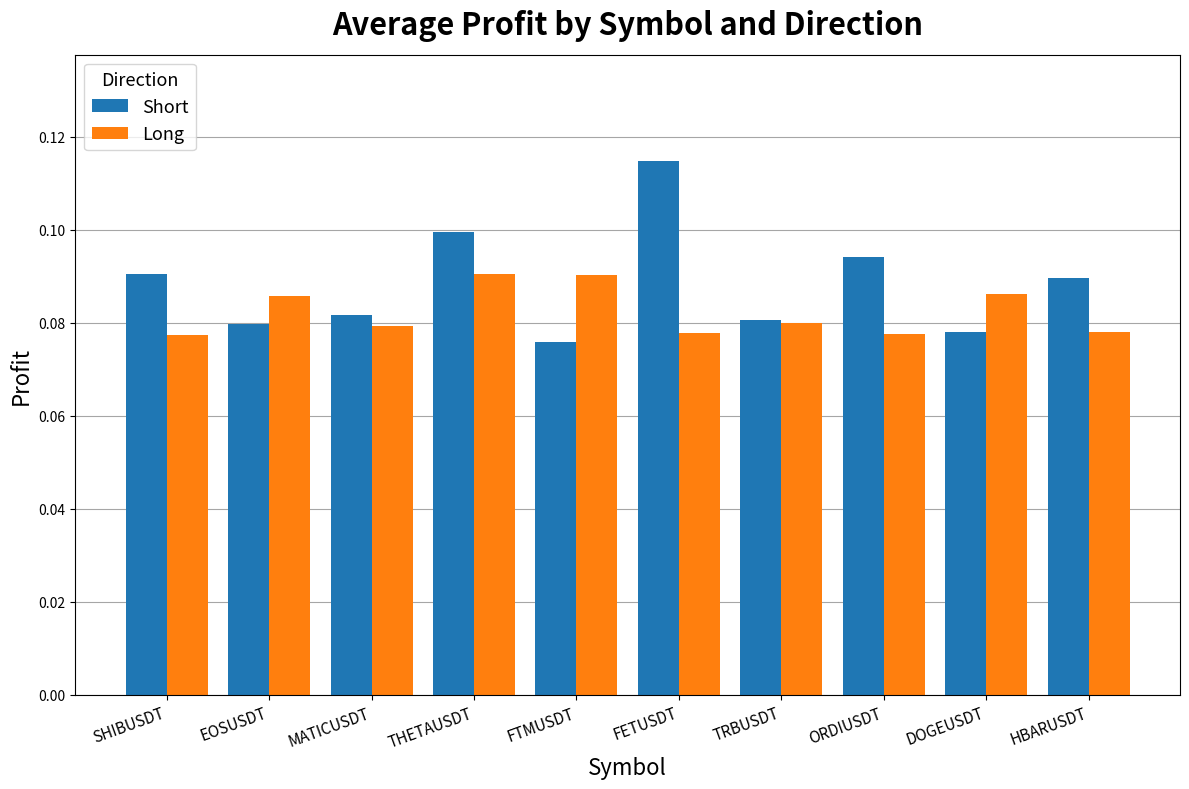

The Short series shows 0.1 at TRBUSDT. True or false?

True